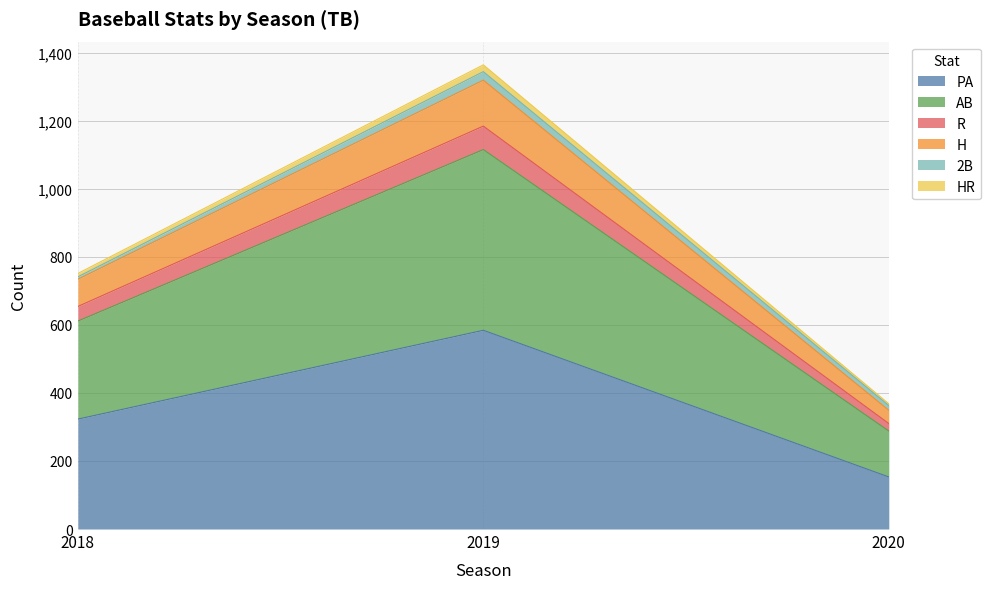

Rank the categories by HR value from highest to lowest.

2019, 2018, 2020